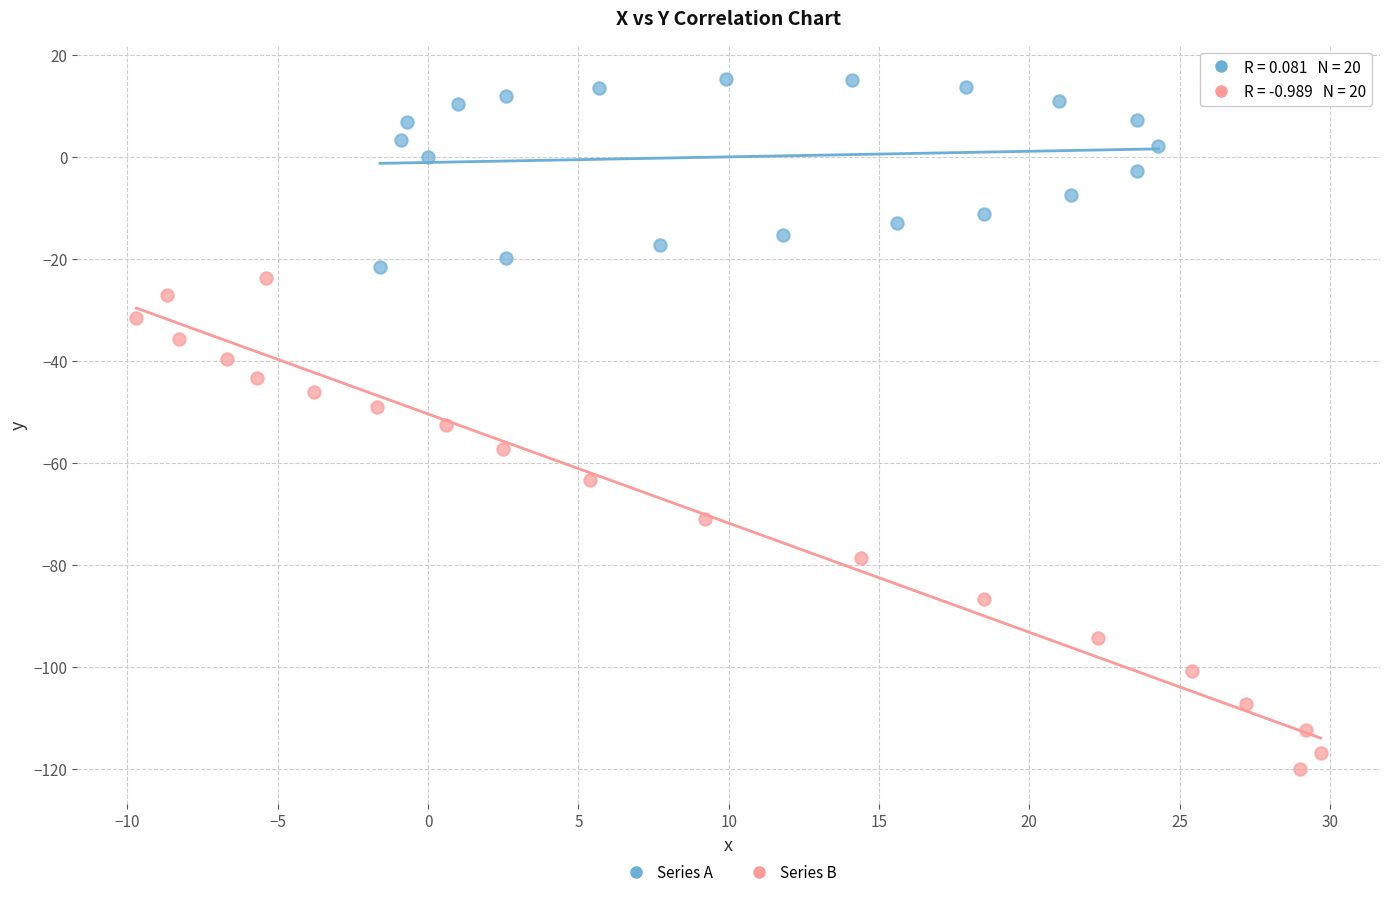

What are all the series names shown in the legend?

Series A, Series B